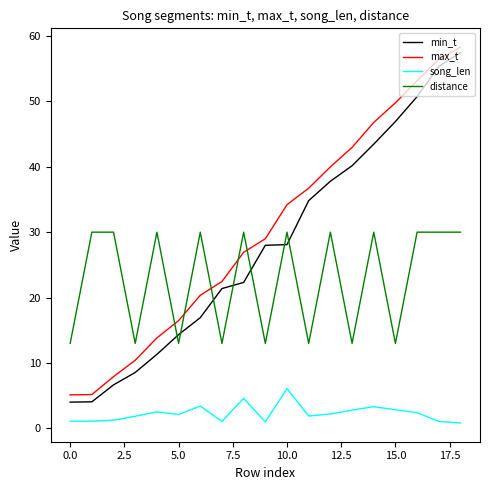

True or false: song_len and distance intersect in this chart.

False